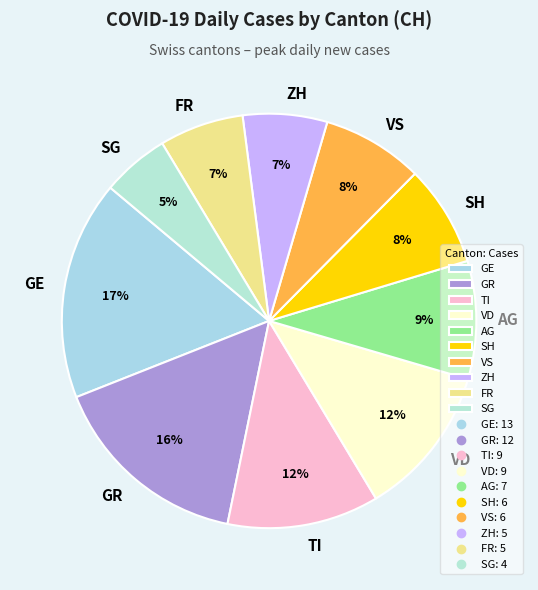

How many slices are in this pie chart?

10